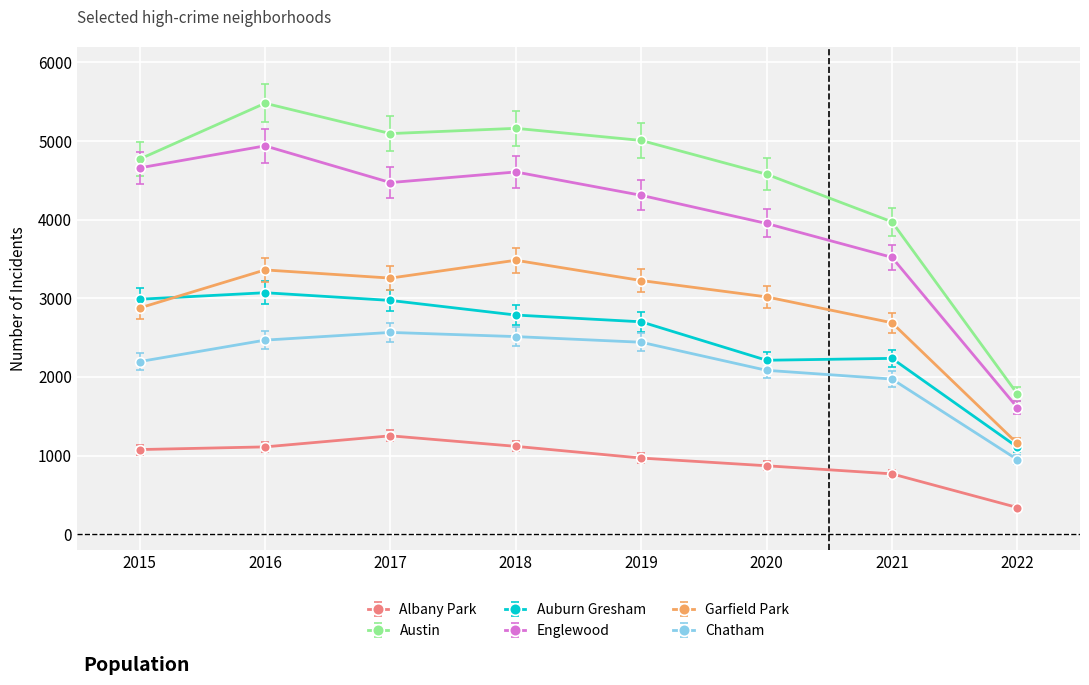

Is it true that Garfield Park equals 5237.1 at 2020?

False